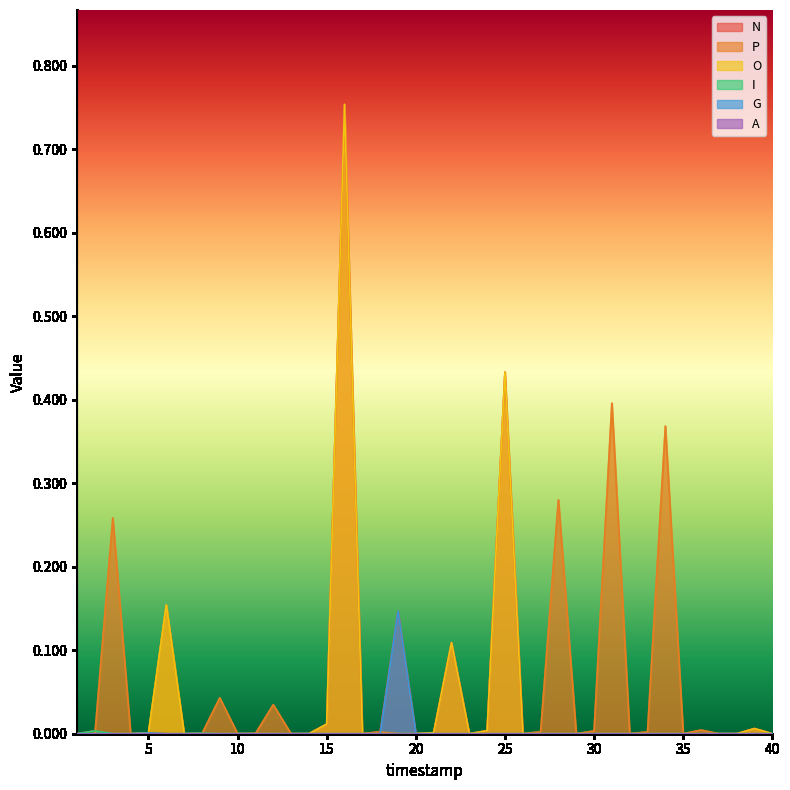

Which series has the widest spread of values?

N